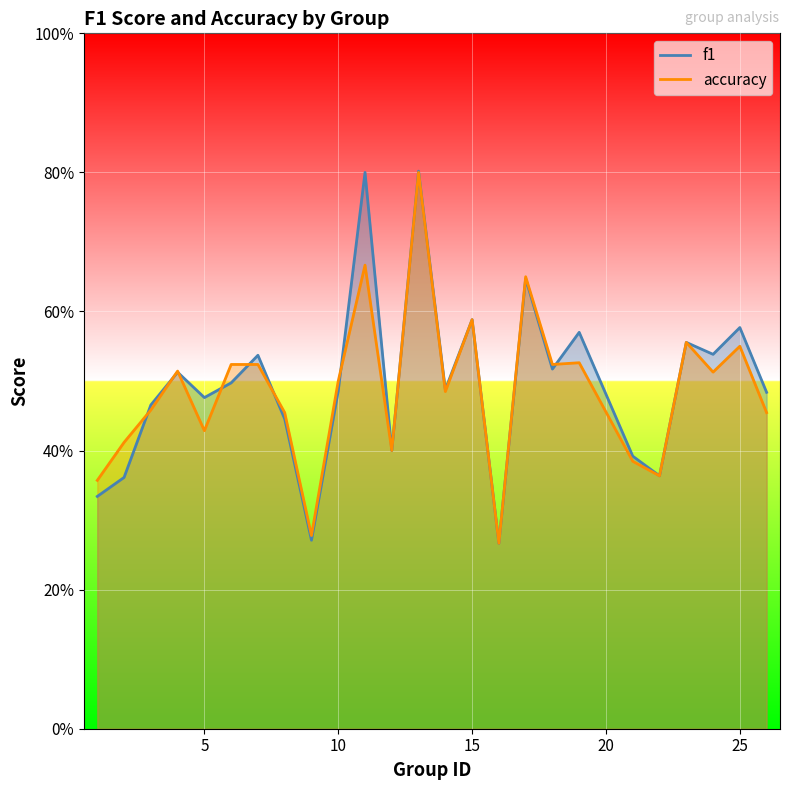

What is the smallest value displayed?

0.3